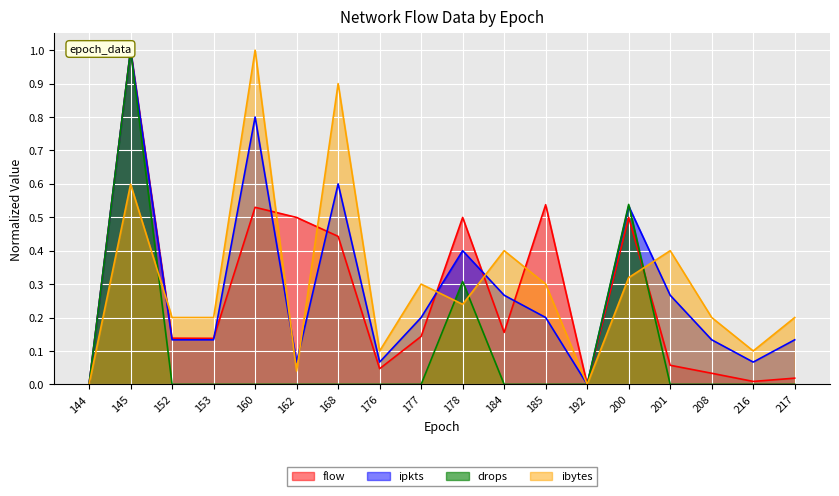

How many categories are shown in the chart?

18